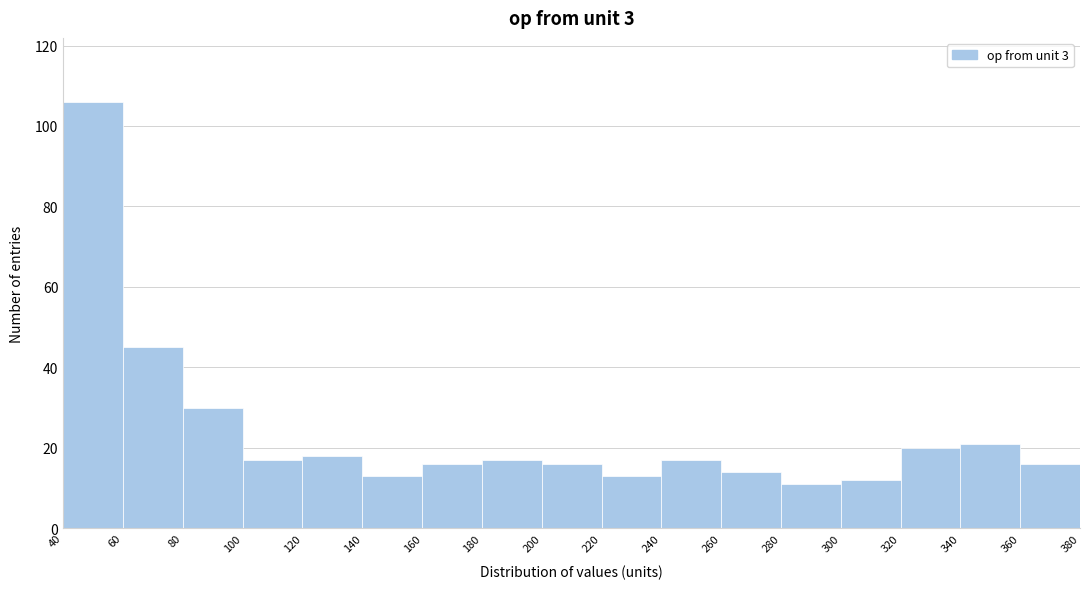

Reading left to right, list every bar in this chart as the range it spans on the x-axis followed by its height. The values are not printed on the chart, so give them approximately, as read against the axis.

40 to 60: 106
60 to 80: 46
80 to 100: 30
100 to 120: 18
120 to 140: 18
140 to 160: 14
160 to 180: 16
180 to 200: 18
200 to 220: 16
220 to 240: 14
240 to 260: 18
260 to 280: 14
280 to 300: 12
300 to 320: 12
320 to 340: 20
340 to 360: 22
360 to 380: 16